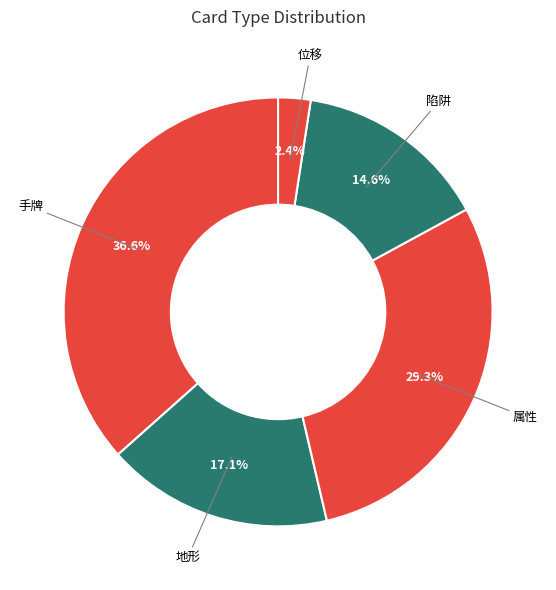

How many slices are in this pie chart?

5